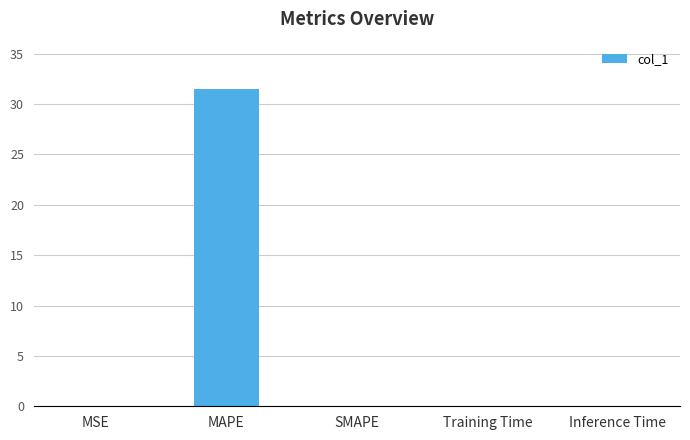

What is the sum of all values?

31.5